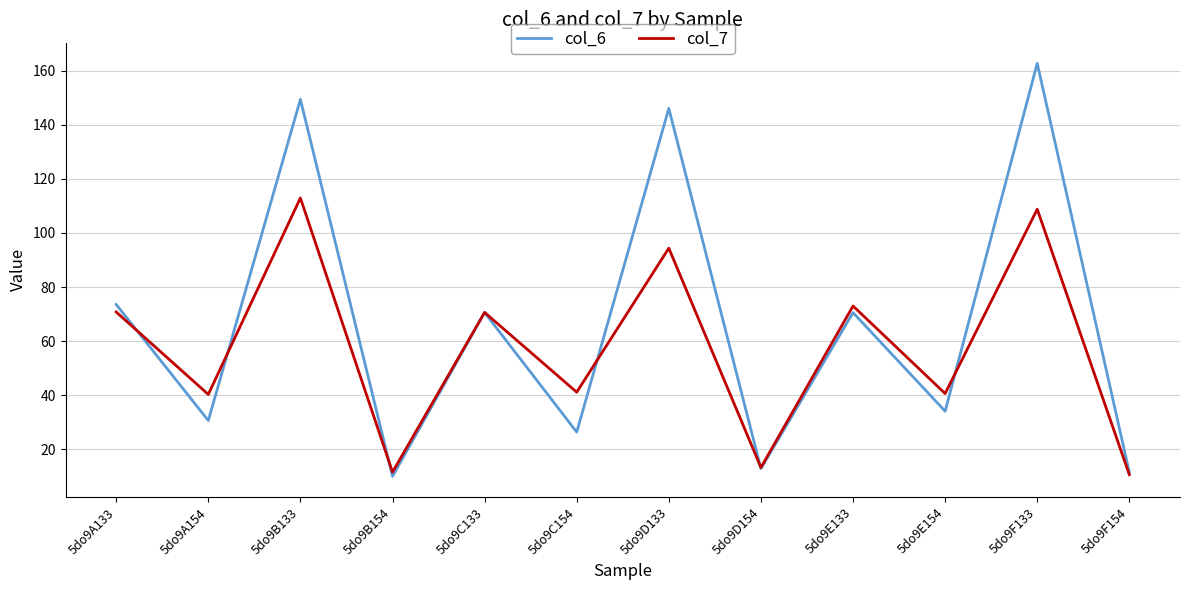

Which series has the largest total across all categories?

col_6